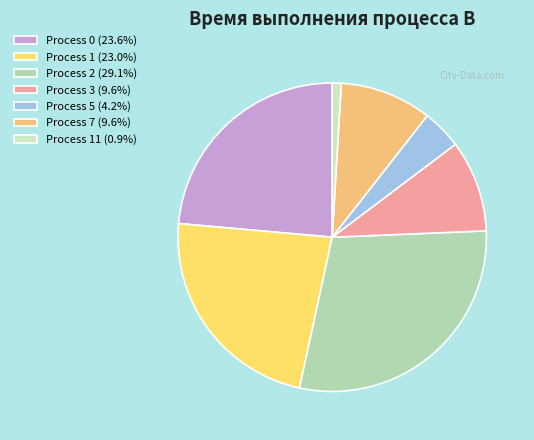

How many slices are in this pie chart?

7